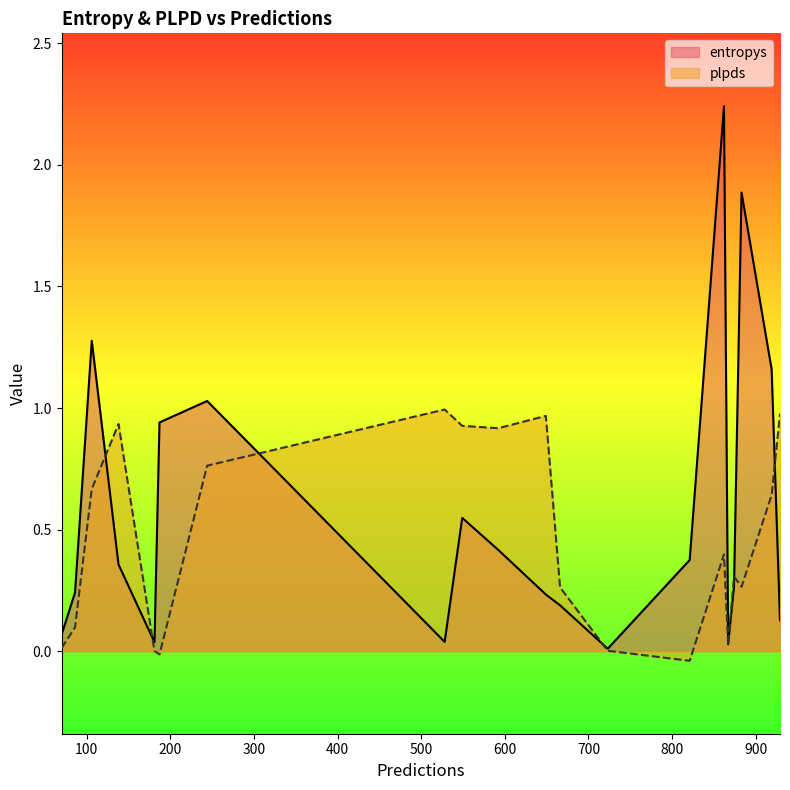

How many interior local peaks does the plpds series have?

5